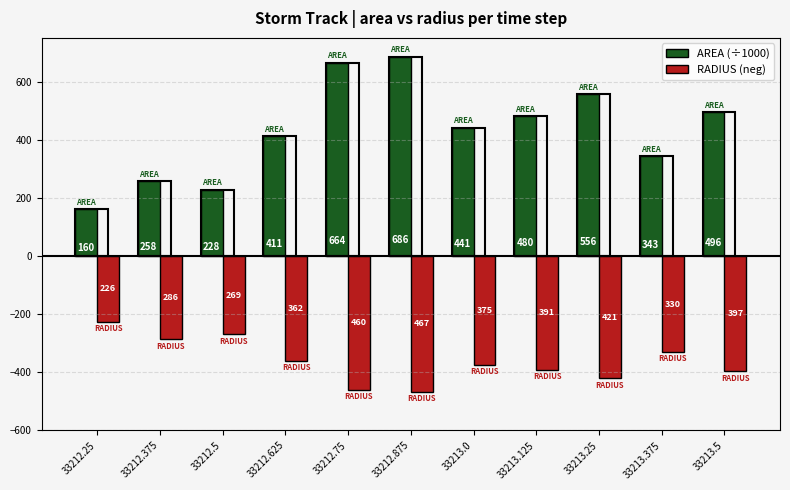

What is the difference between the maximum and second lowest values in the RADIUS (neg) series?

234.2